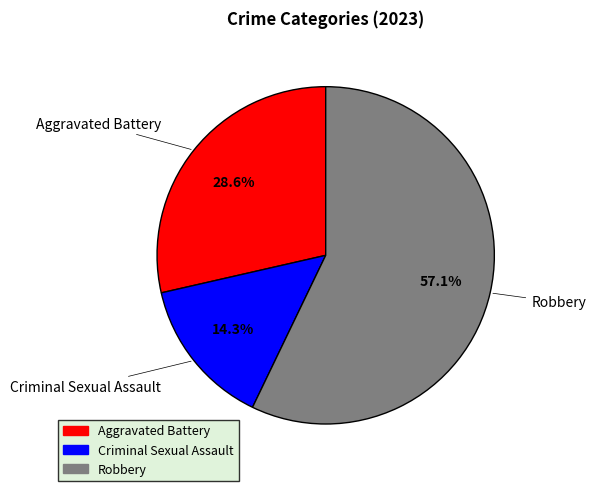

Is it true that Robbery is 63% of the pie?

False